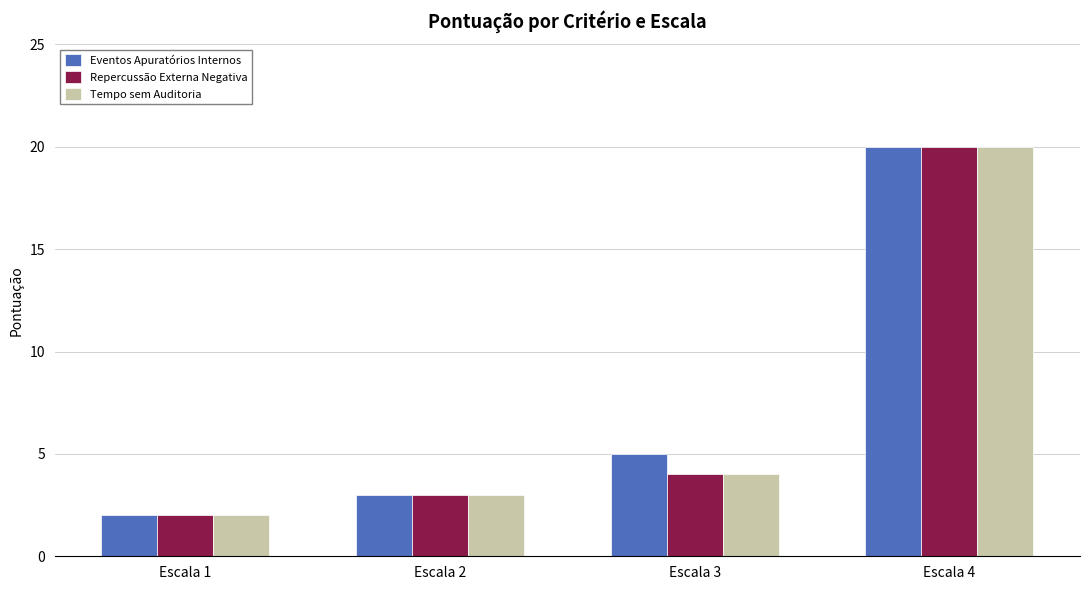

Which series changed the most between Escala 2 and Escala 3?

Eventos Apuratórios Internos